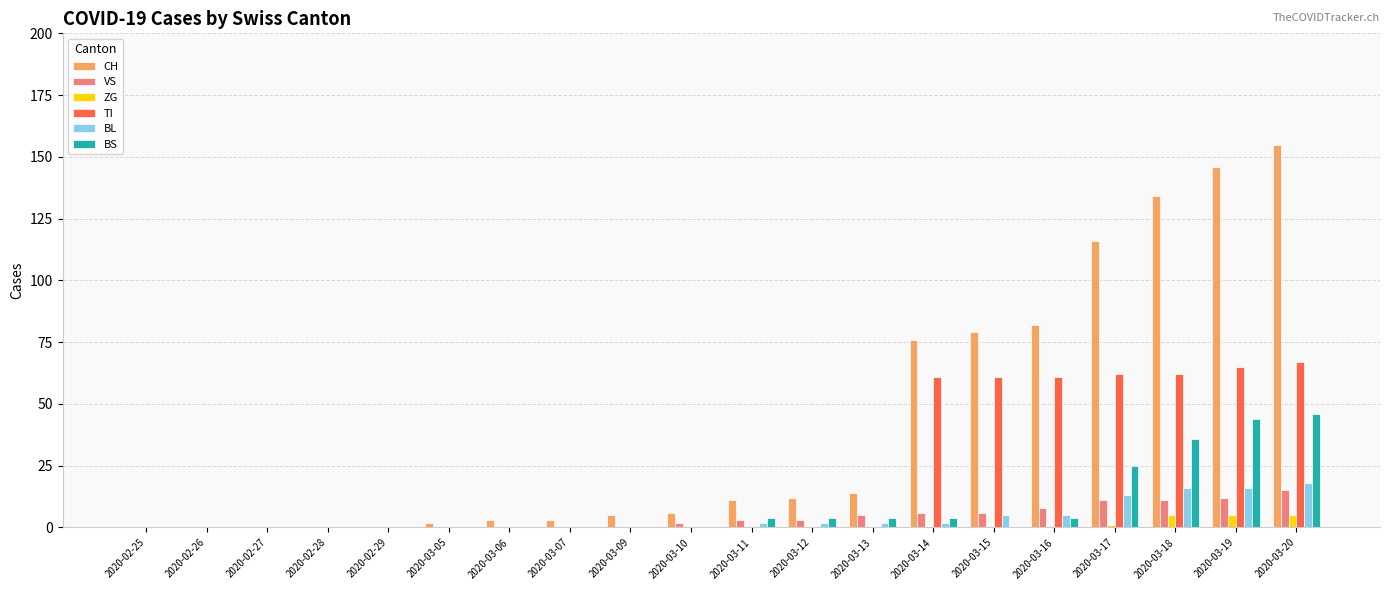

Is it true that CH equals 100 at 2020-02-29?

False